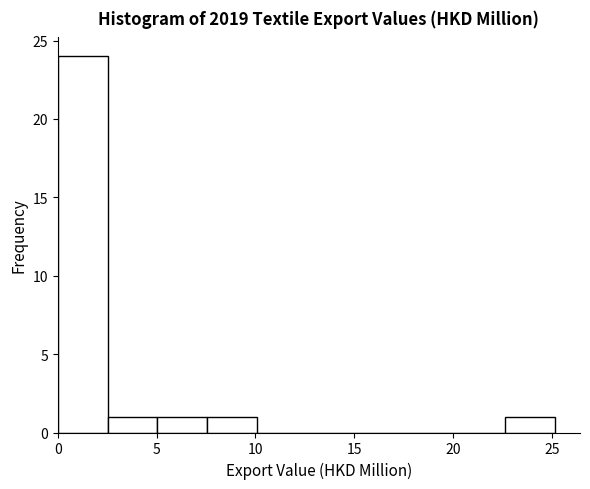

Reading left to right, list every bar in this chart as the range it spans on the x-axis followed by its height. Neither the bar edges nor the heights are printed on the chart, so give them approximately, as read against the axes.

0.0 to 2.5: 24
2.5 to 5.0: 1
5.0 to 7.5: 1
7.5 to 10.0: 1
10.0 to 12.5: 0
12.5 to 15.0: 0
15.0 to 17.5: 0
17.5 to 20.0: 0
20.0 to 22.5: 0
22.5 to 25.0: 1